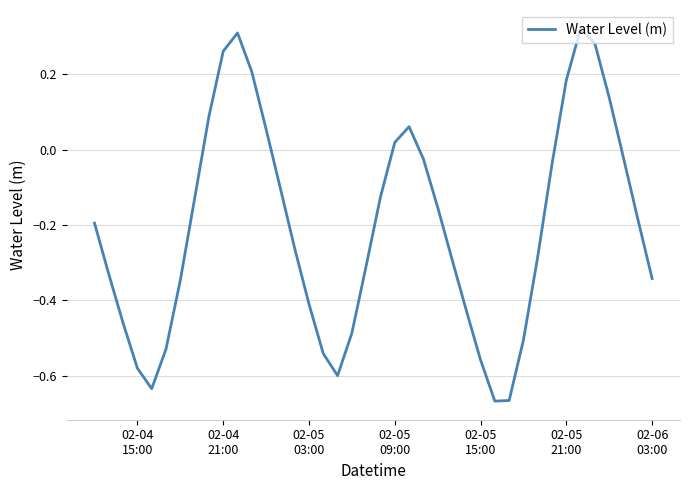

What is the difference between the maximum and minimum values?

1.0